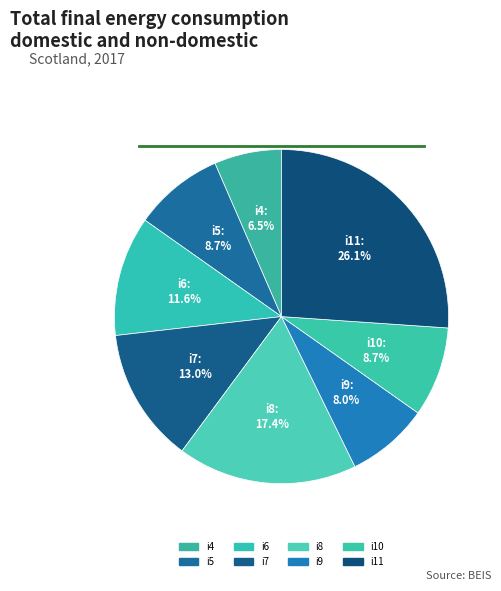

To the nearest percent, what is the average slice percentage?

12%